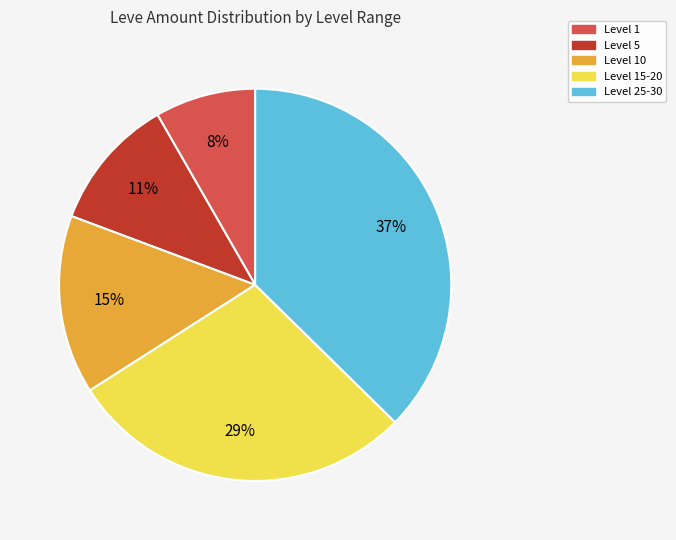

Is there any slice that represents more than half of the pie?

No